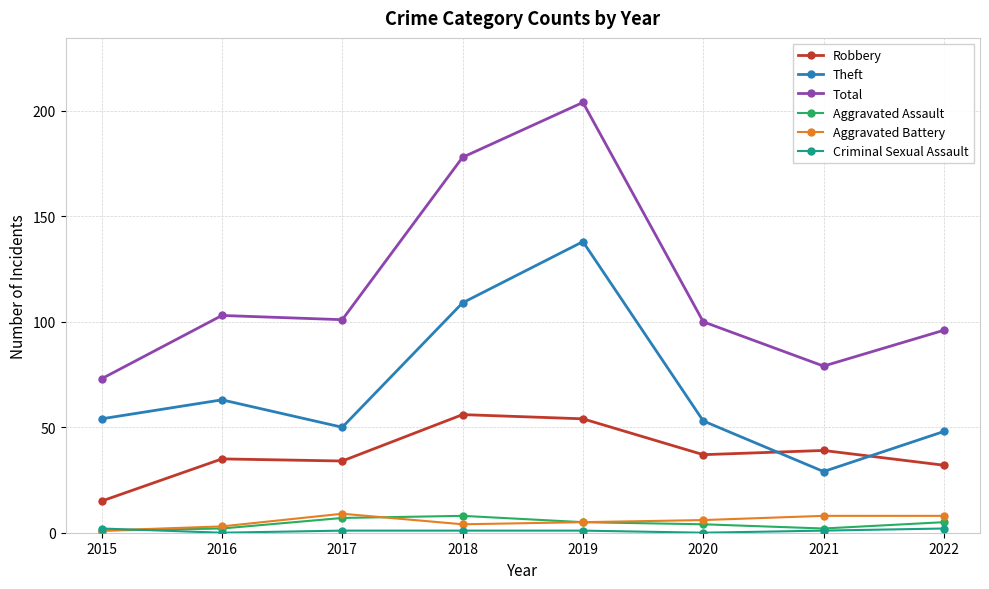

At which category is the sum across all series the highest?

2019